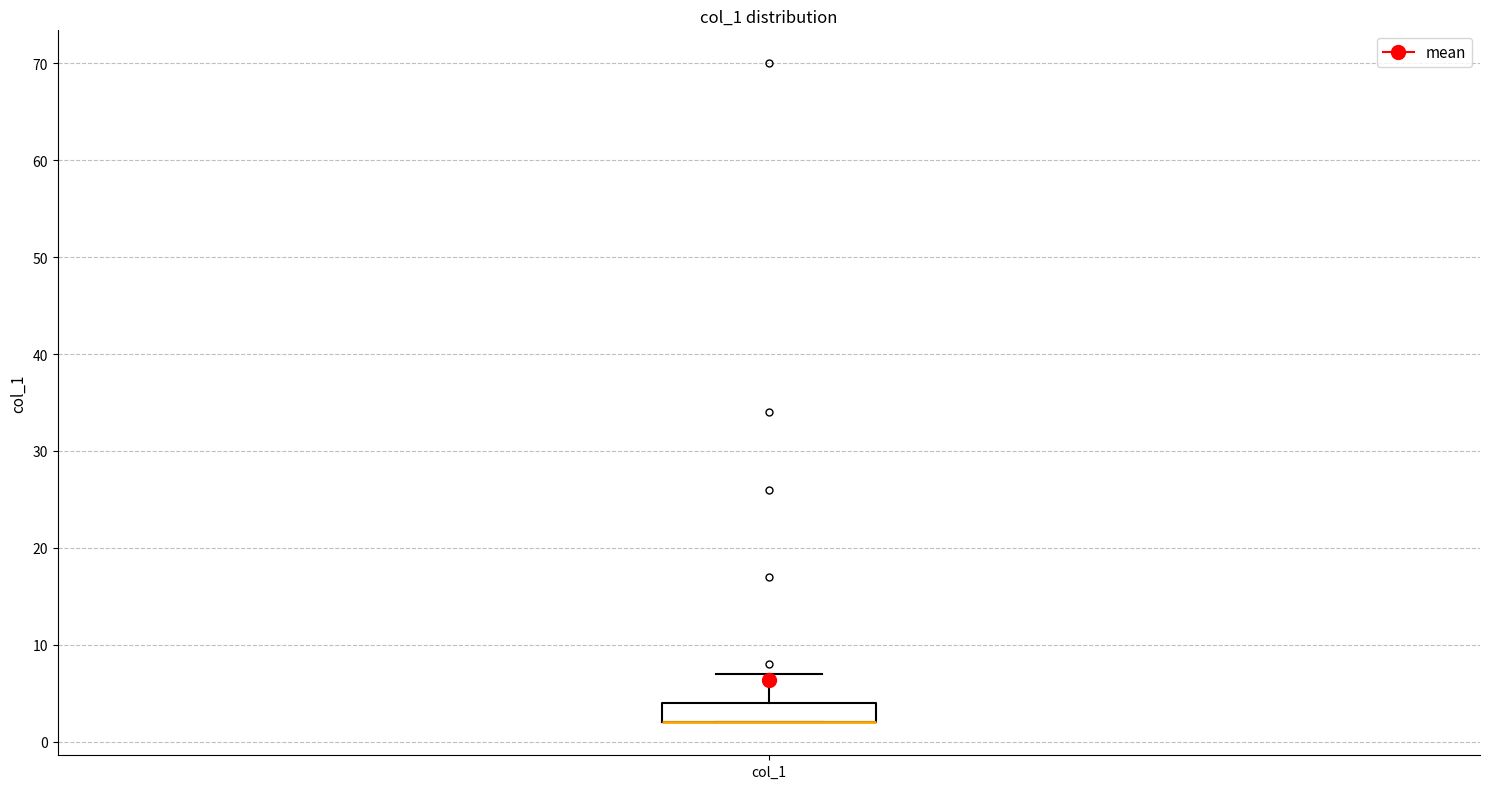

Where is the lower edge of the box for col_1 on the y-axis? The values are not printed on the chart, so give them approximately, as read against the axis.

2